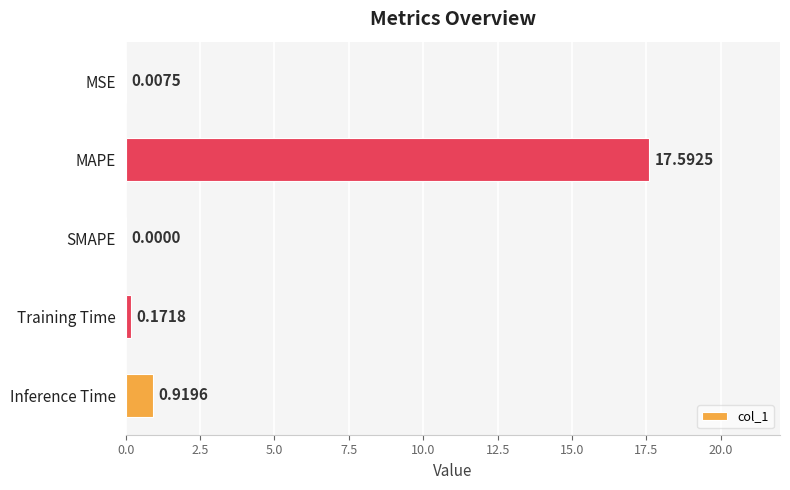

What is the sum of all values?

18.7